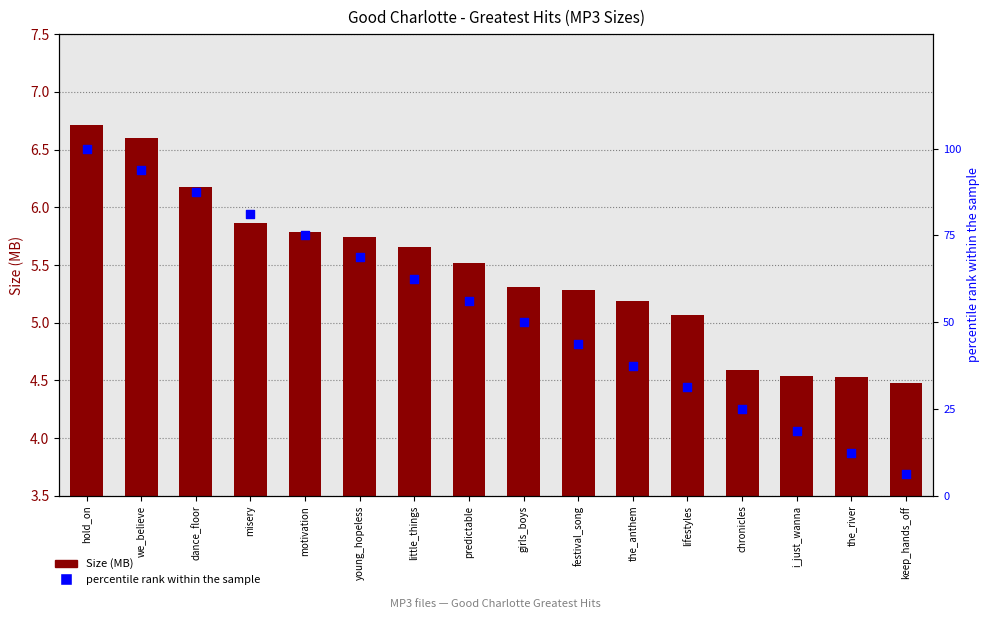

Which series has the largest Y range (max minus min)?

percentile rank within the sample